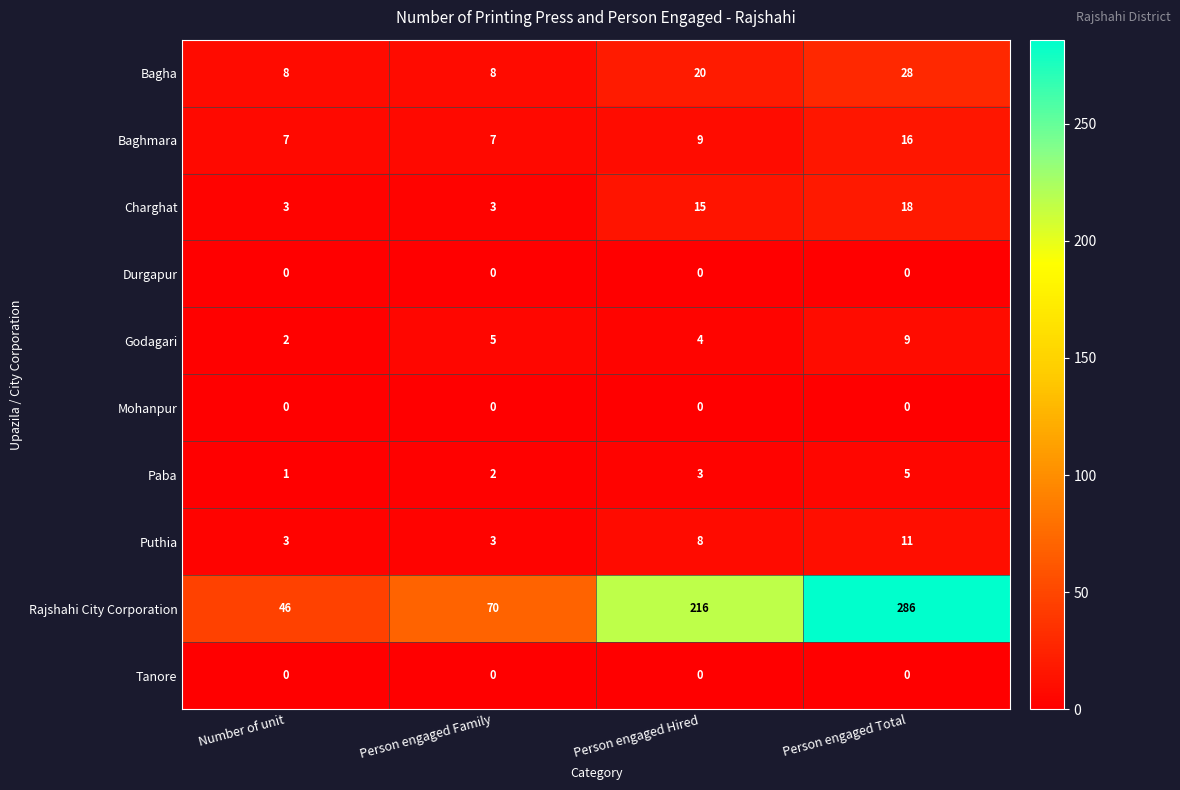

What value does the Baghmara series have at Person engaged Hired?

9